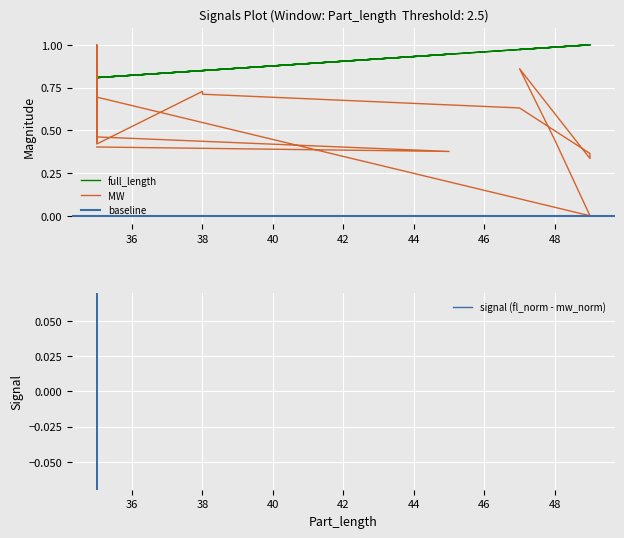

How many values in MW are above zero?

19